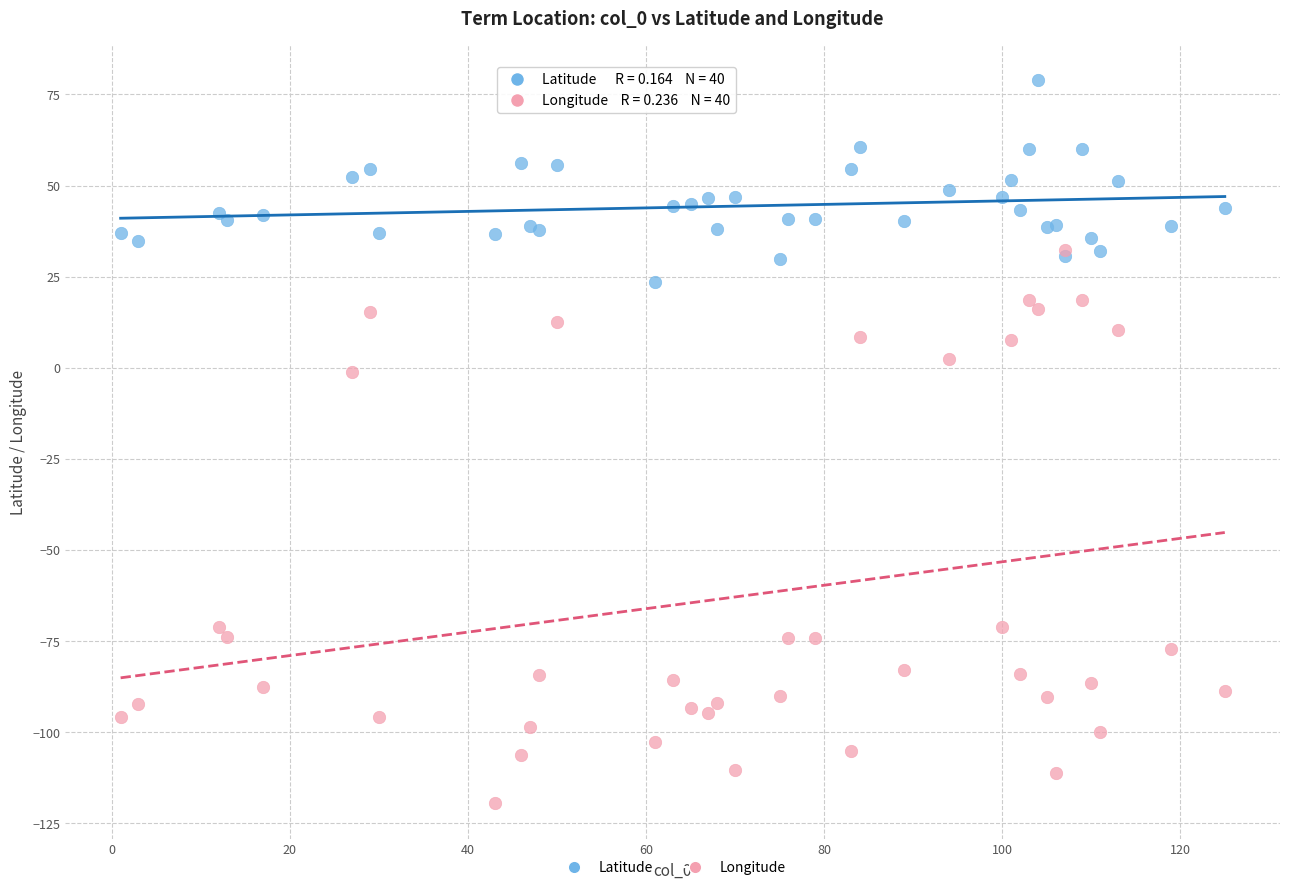

Which series reaches the maximum Y coordinate?

Latitude